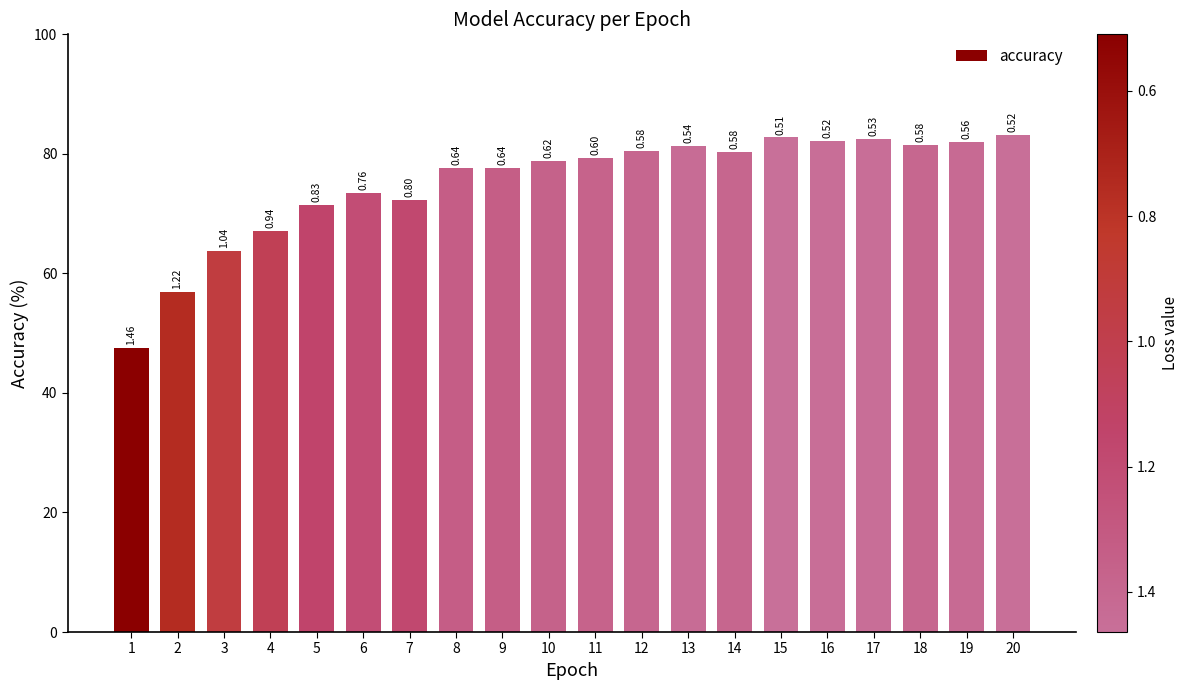

List the labels in order of value, smallest first.

1, 2, 3, 4, 5, 7, 6, 8, 9, 10, 11, 14, 12, 13, 18, 19, 16, 17, 15, 20